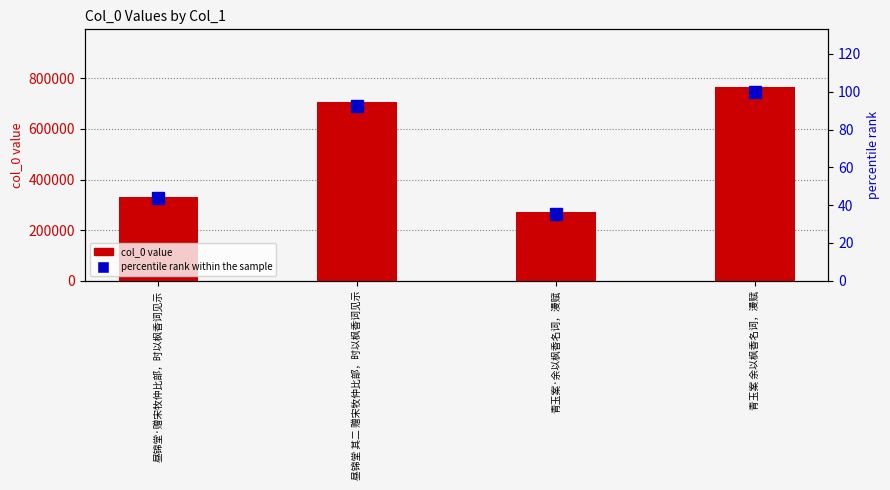

How many data points in col_0 value are above 707956?

1